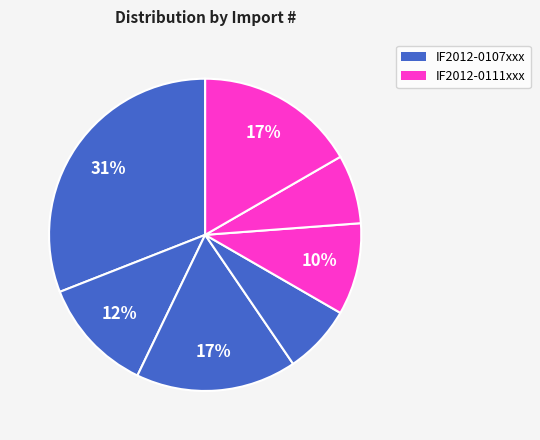

Does any single category account for the majority?

No